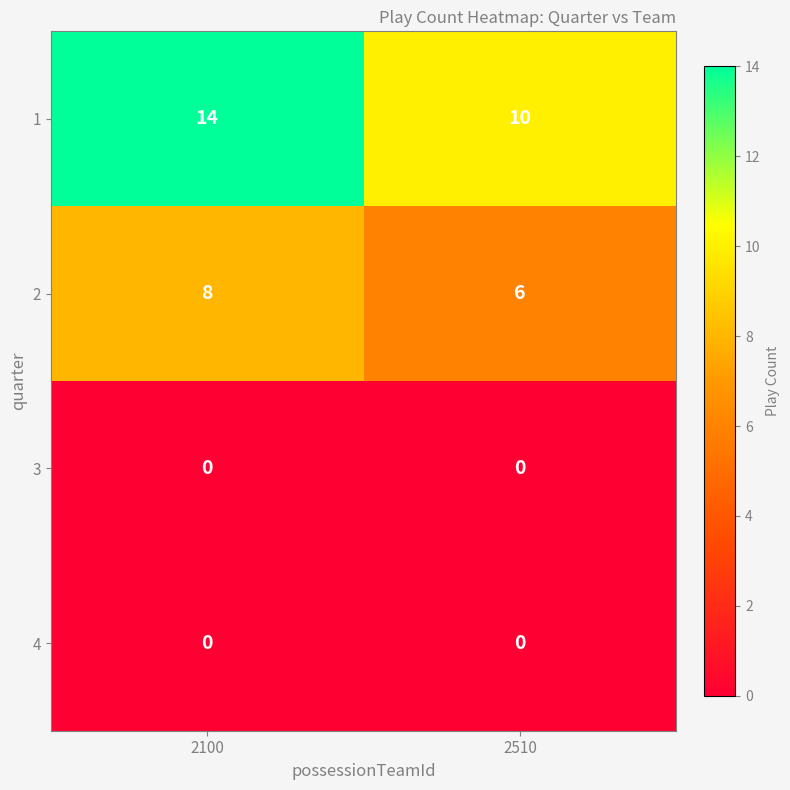

How many series are shown in this chart?

4